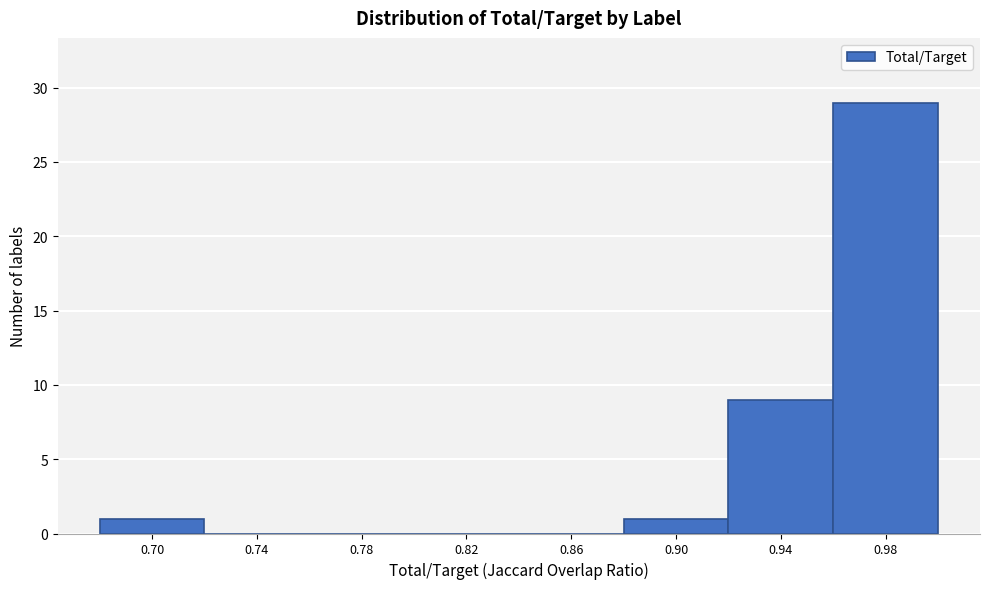

Reading left to right, what are all the values shown in this chart?

0.70=1	0.74=0	0.78=0	0.82=0	0.86=0	0.90=1	0.94=9	0.98=29